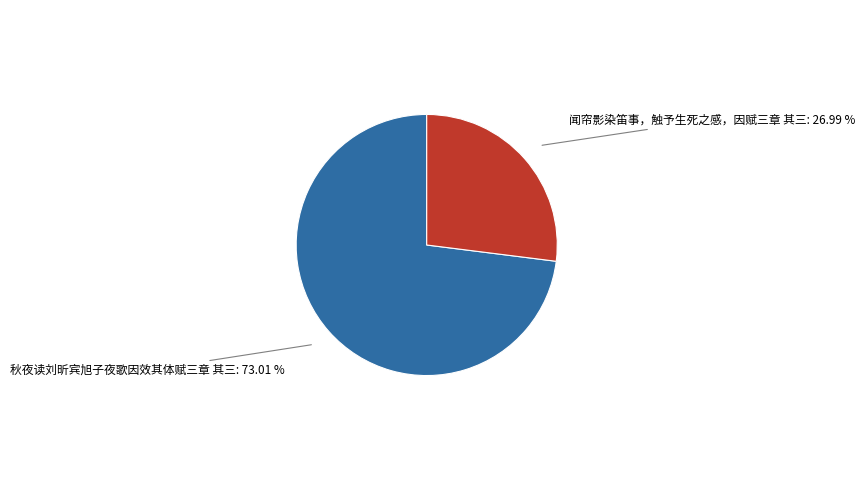

What is the largest slice in the pie chart?

秋夜读刘昕宾旭子夜歌因效其体赋三章 其三